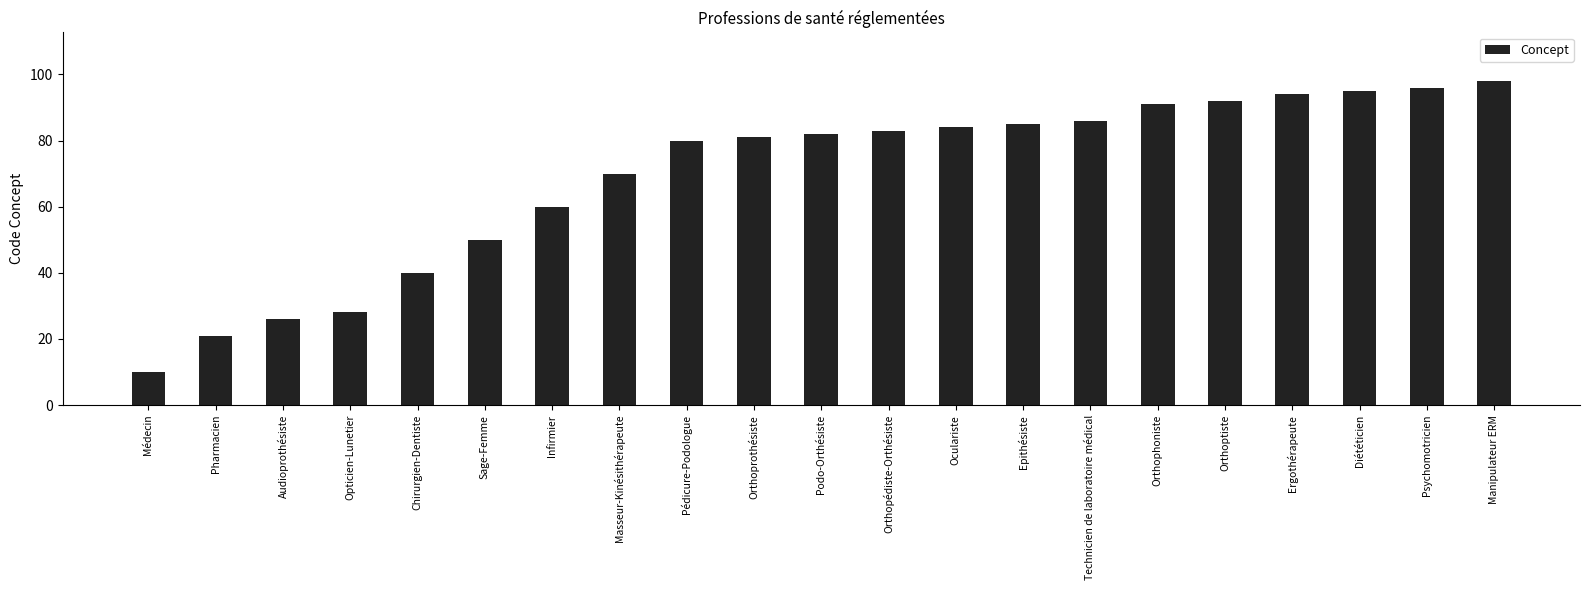

True or false: the data shows 54 at Diététicien.

False